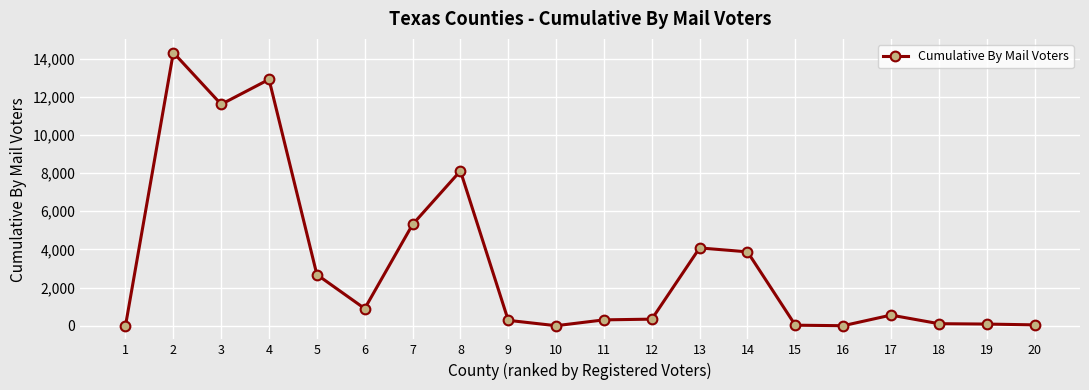

Which category has the highest value across all series?

2